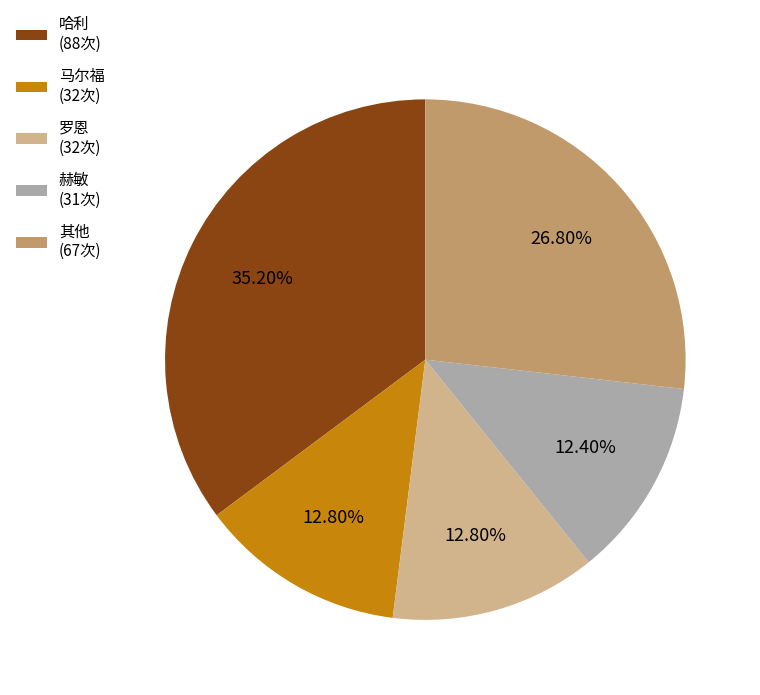

Does any single category account for the majority?

No